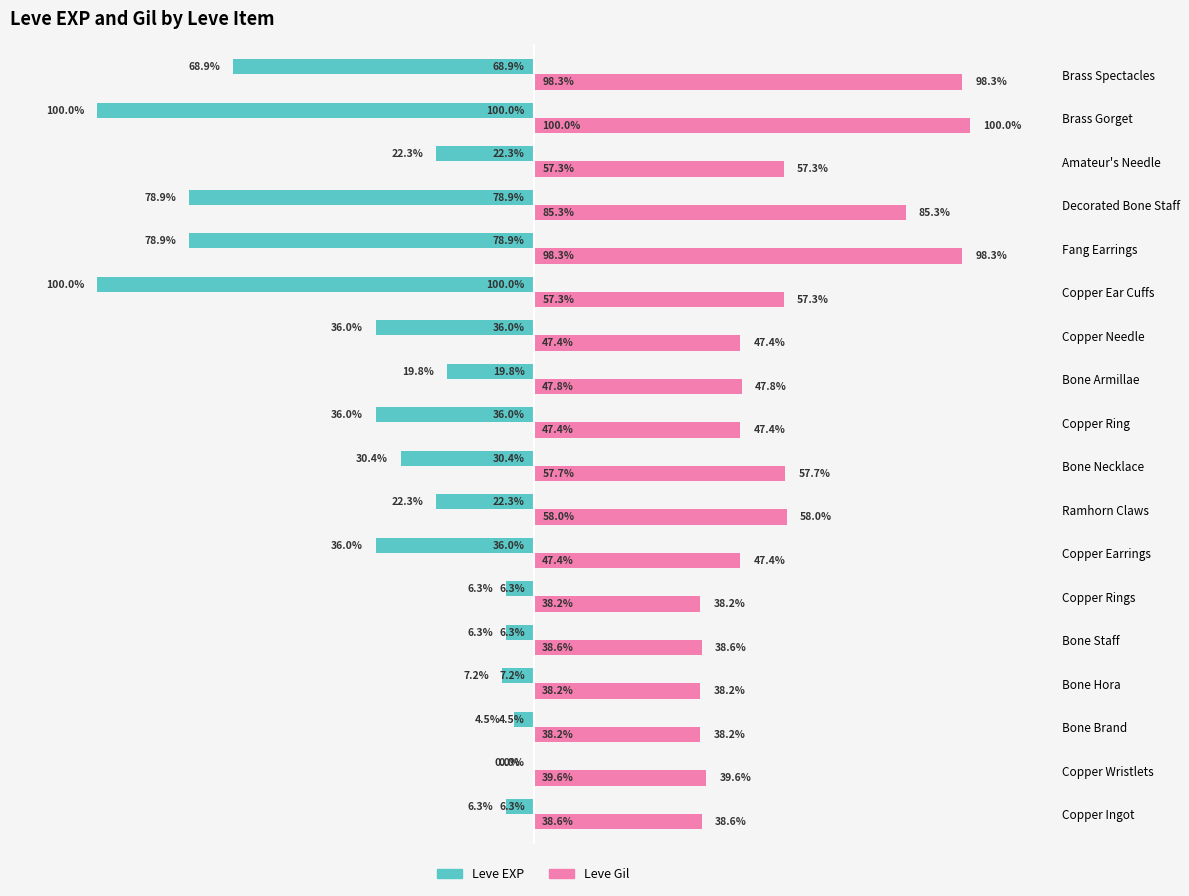

Which series has the largest total across all categories?

Leve Gil